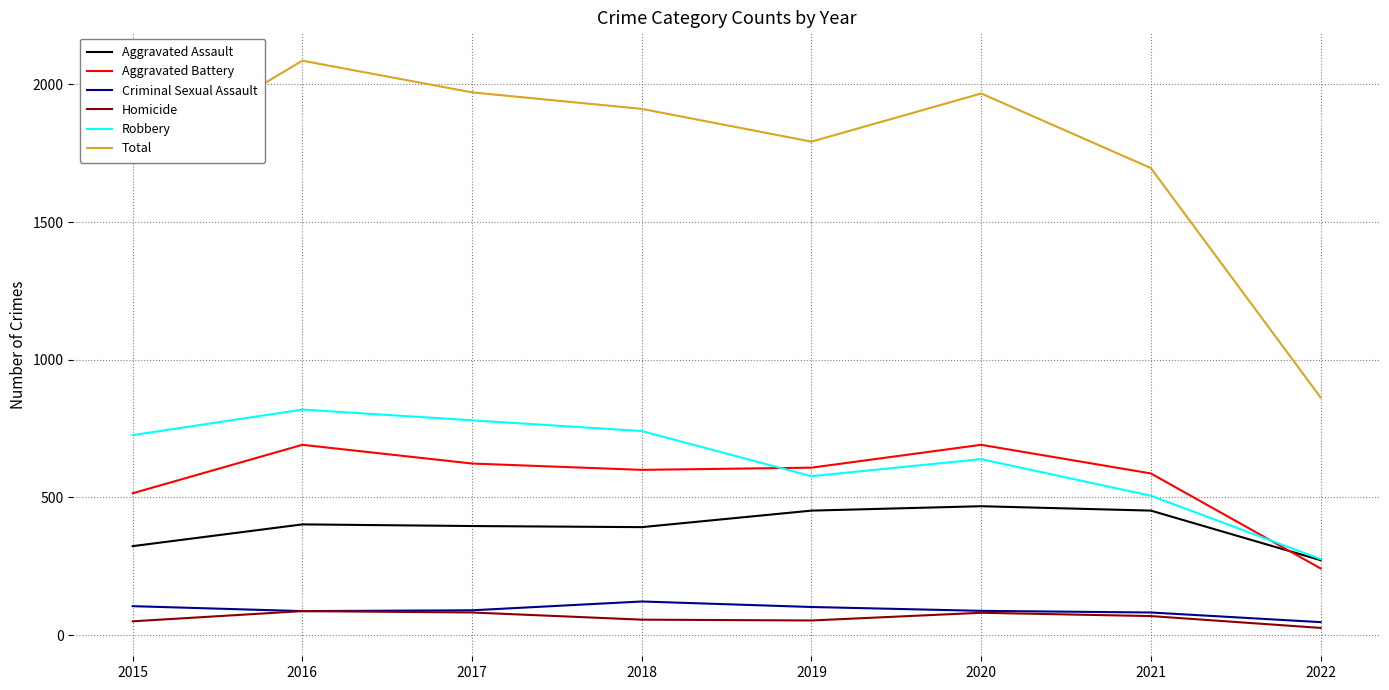

True or false: Total and Homicide cross at least once.

False